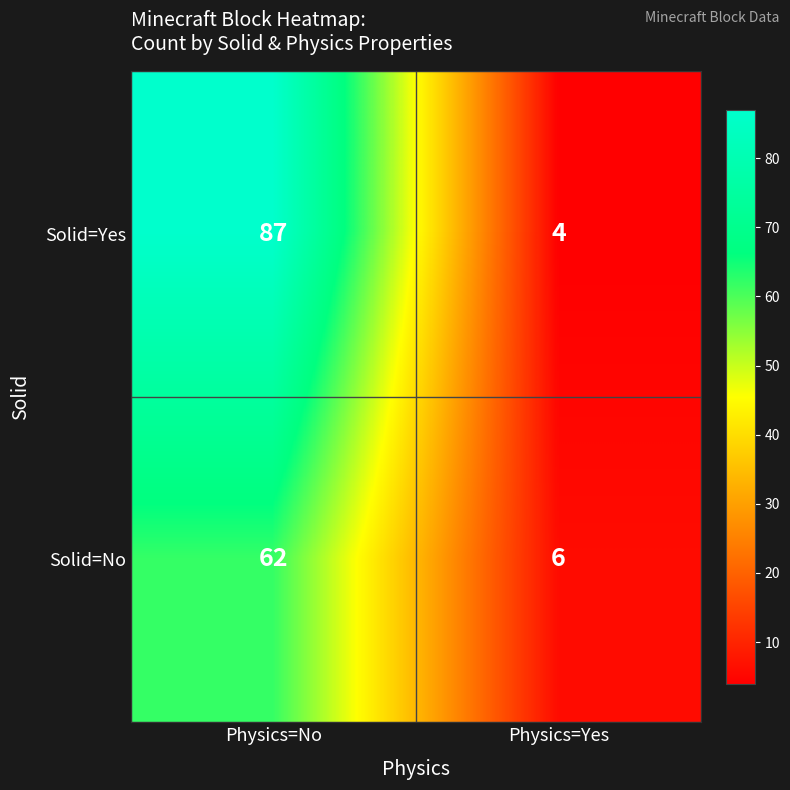

What value does the Solid=Yes series have at Physics=No?

87